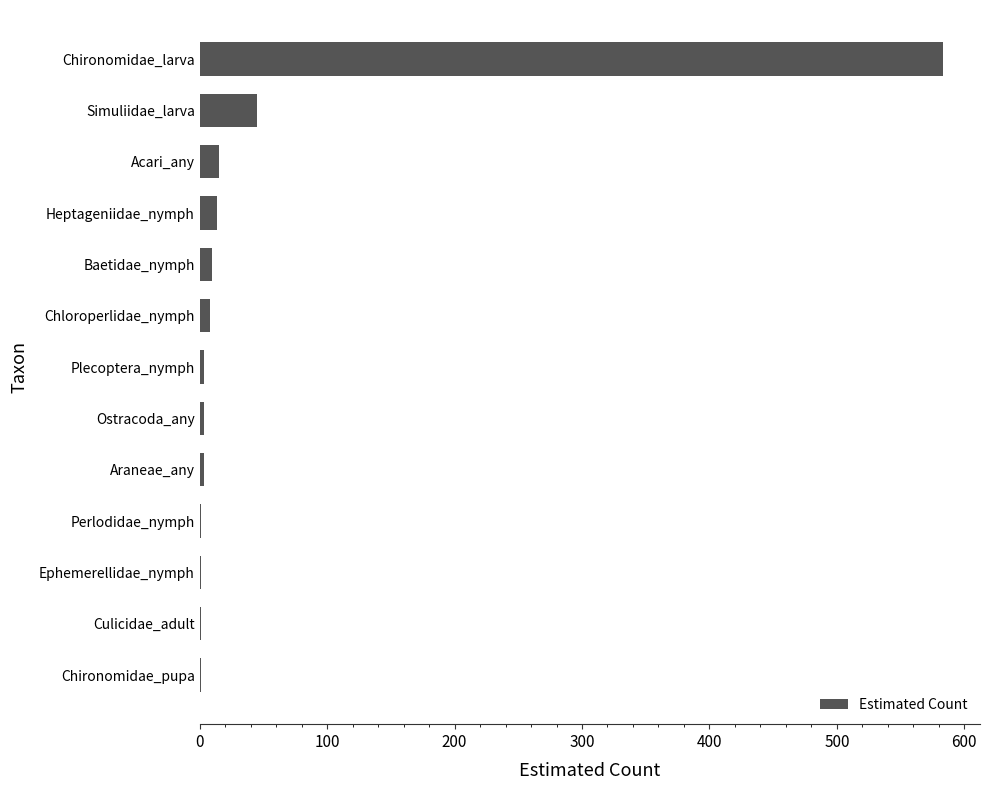

True or false: the data shows 167.3 at Chironomidae_larva.

False